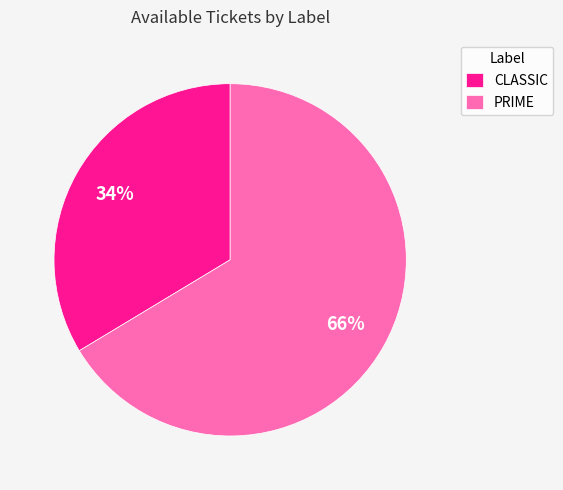

Does any single category account for the majority?

Yes